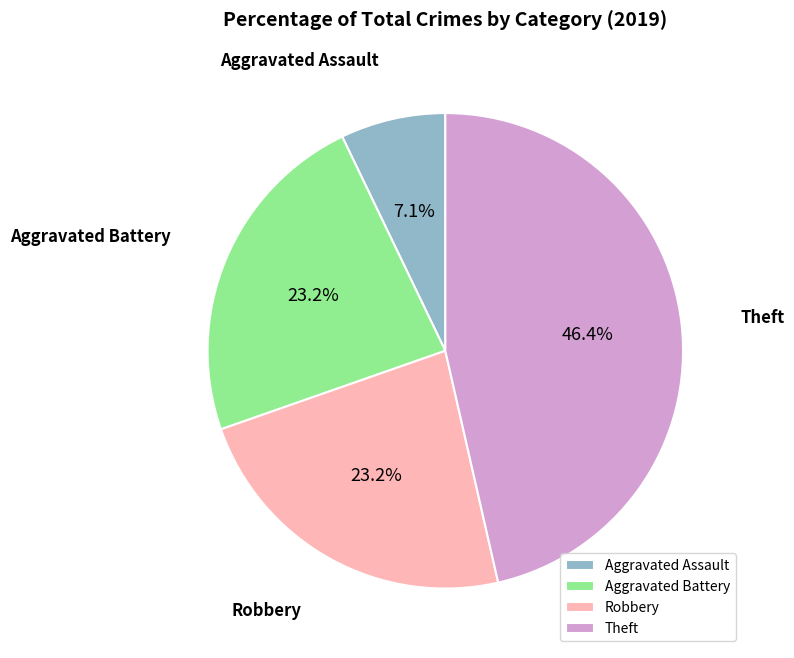

Which has a higher value, Theft or Aggravated Battery?

Theft